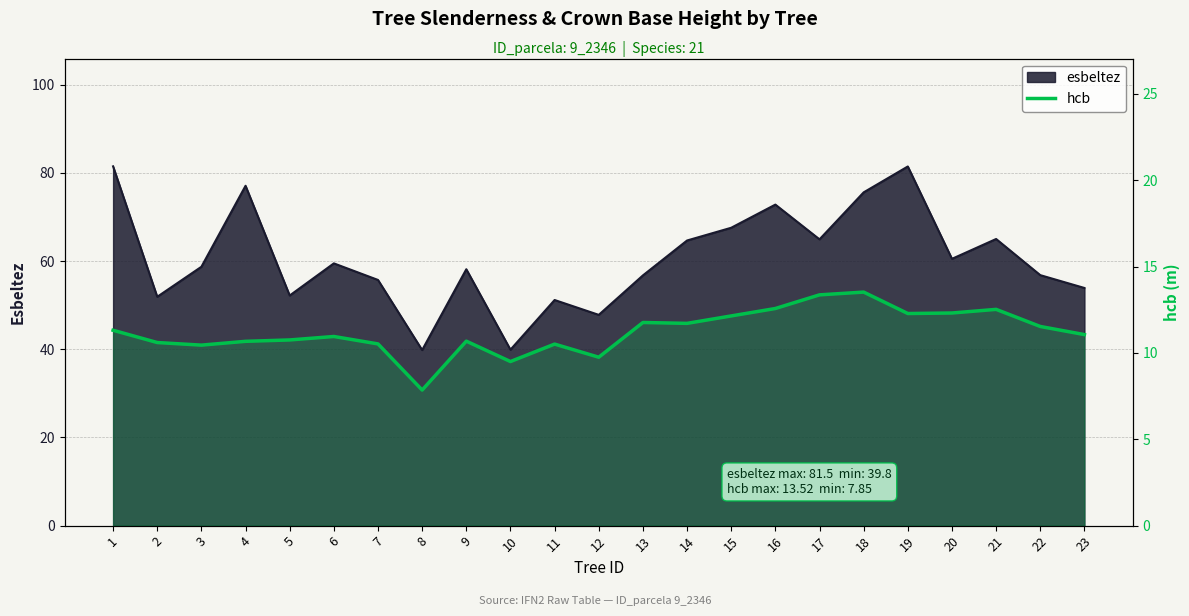

How many data points does each series have?

23